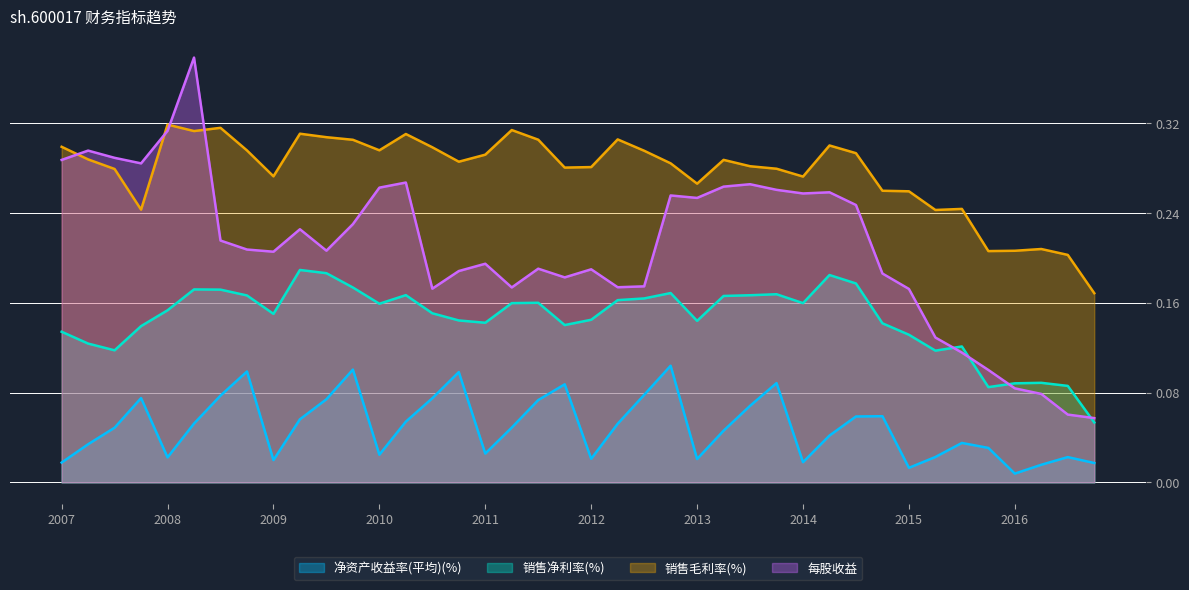

Rank the series by their maximum value, from highest to lowest.

每股收益, 销售毛利率(%), 销售净利率(%), 净资产收益率(平均)(%)